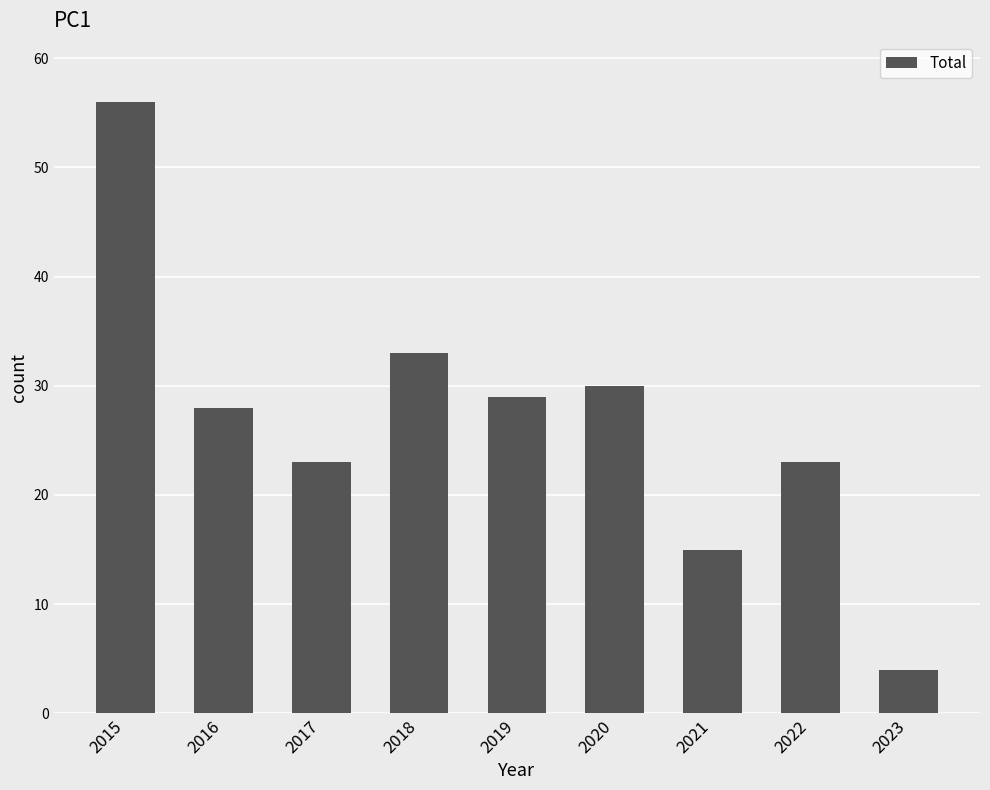

Which category has the lowest value across all series?

2023